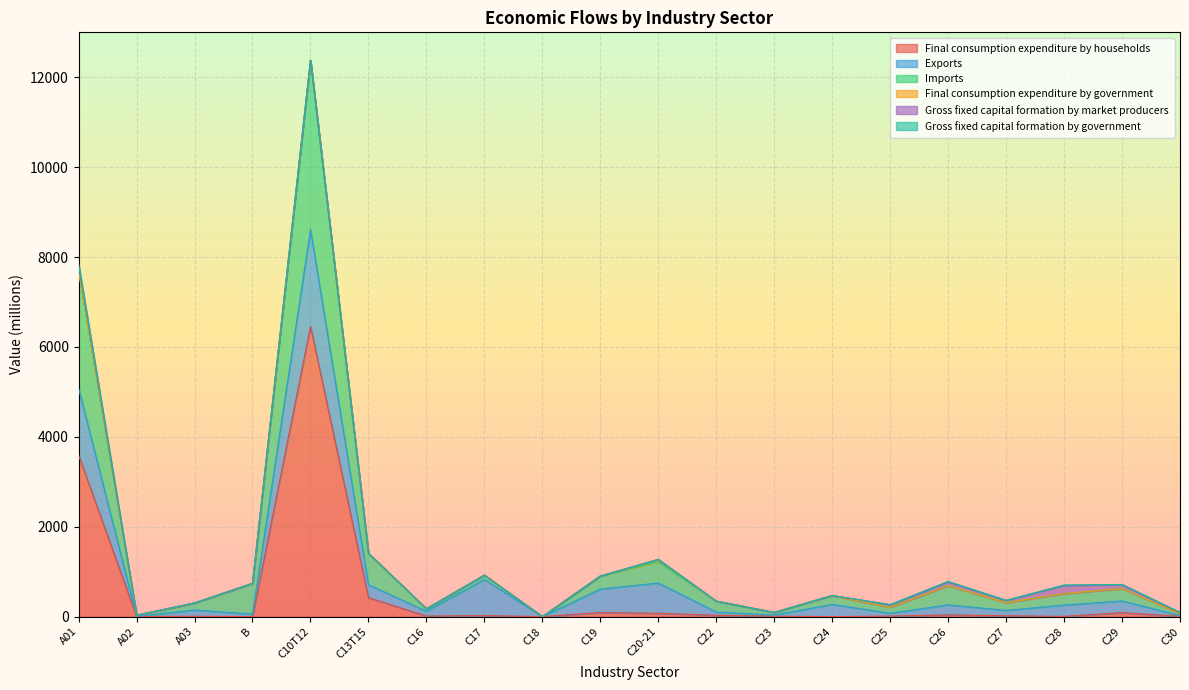

At which category does Final consumption expenditure by households reach its first local peak?

A03